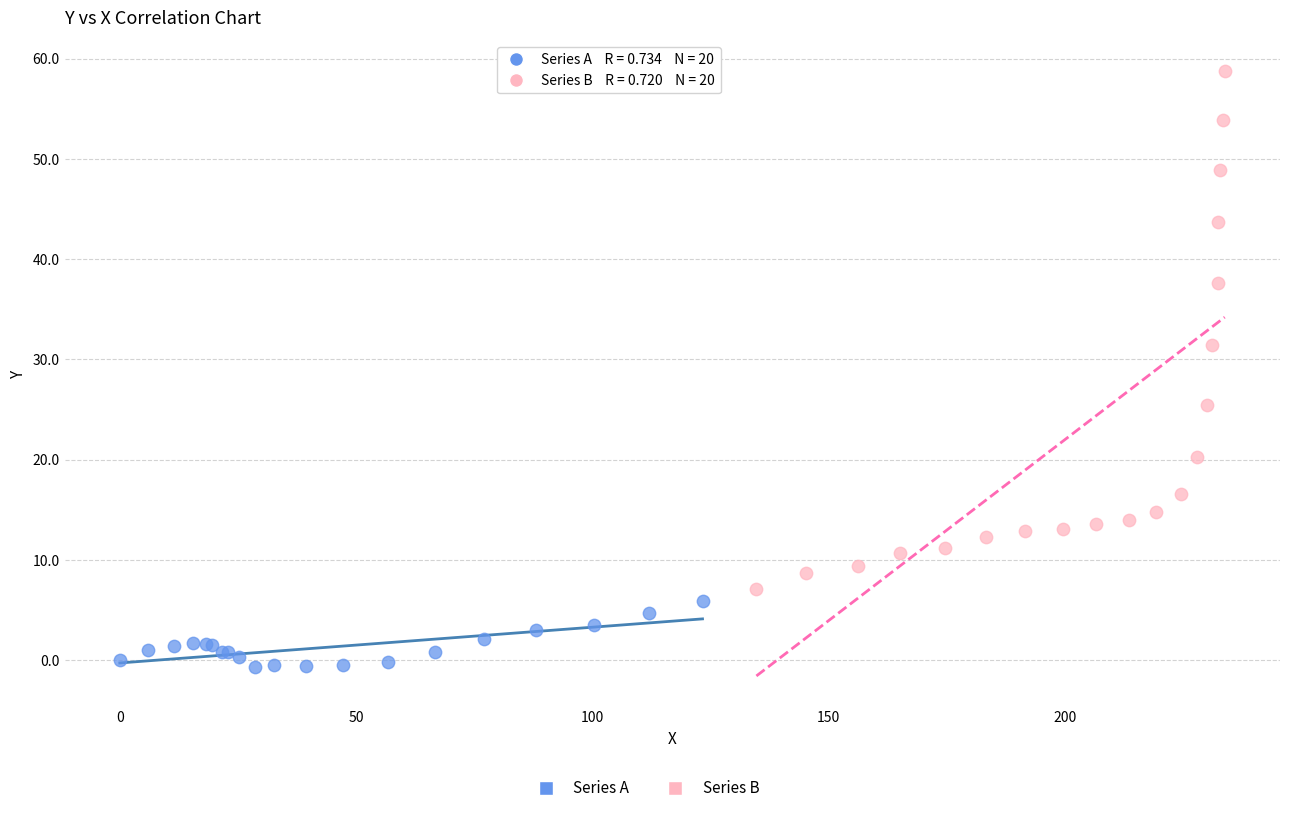

Which series has the widest spread of Y values?

Series B